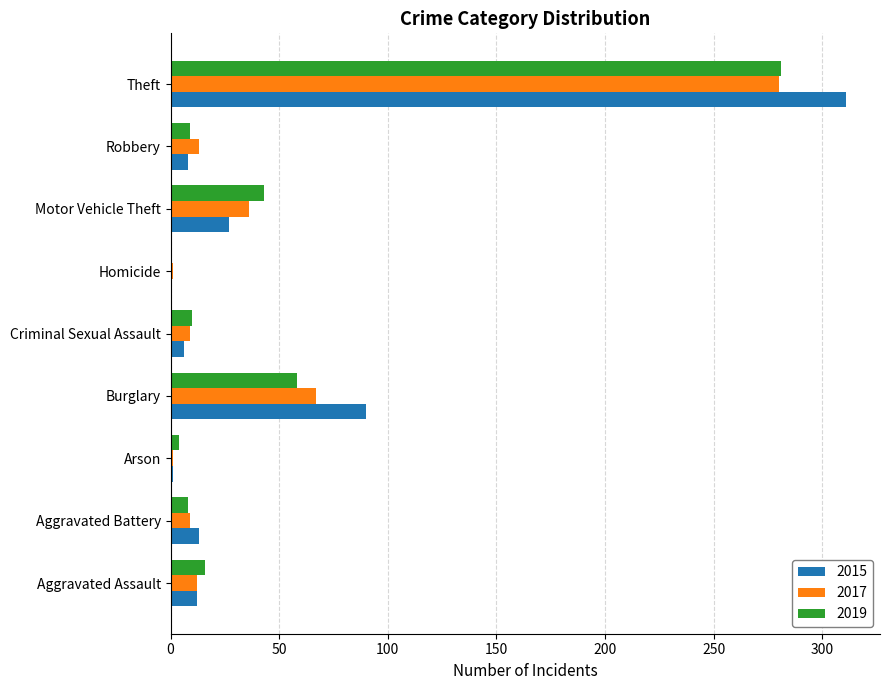

Between Aggravated Battery and Motor Vehicle Theft, which series saw the biggest shift?

2019